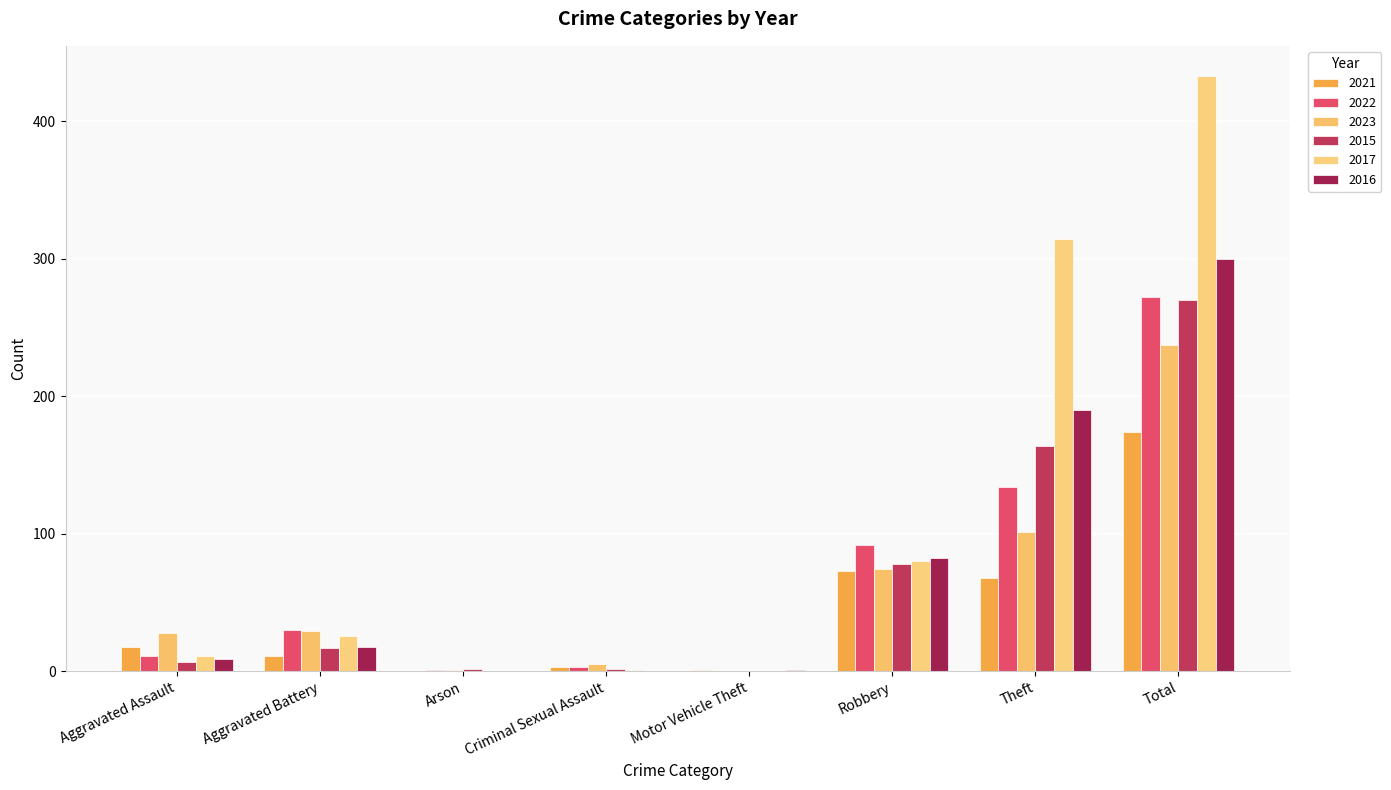

Which series changed the most between Criminal Sexual Assault and Robbery?

2022